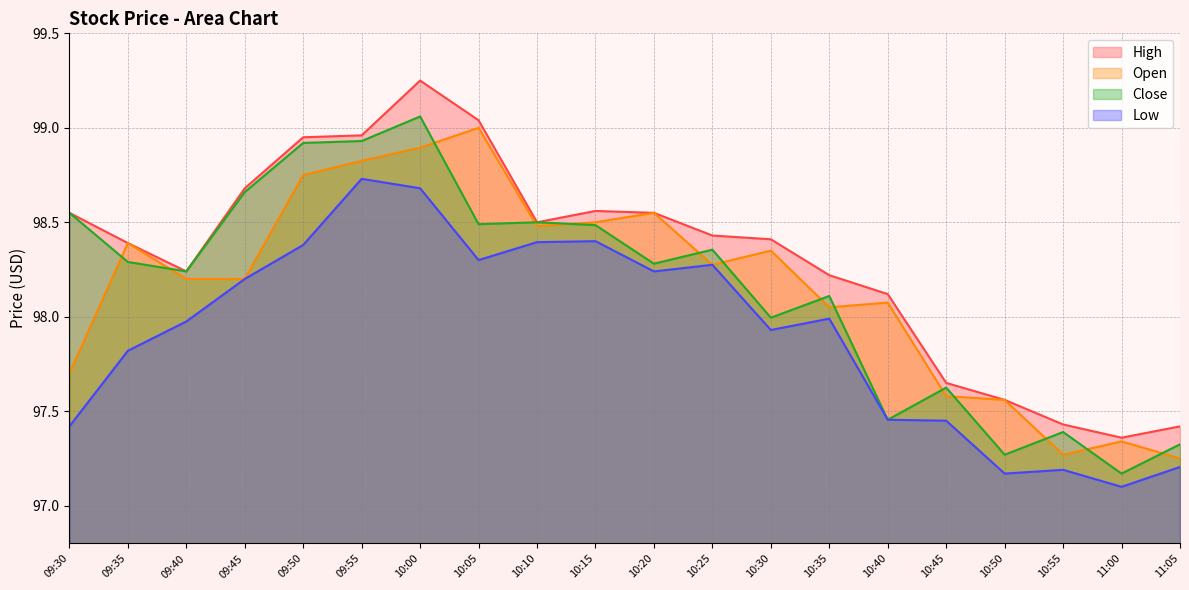

At how many categories does at least one series exceed 97?

20